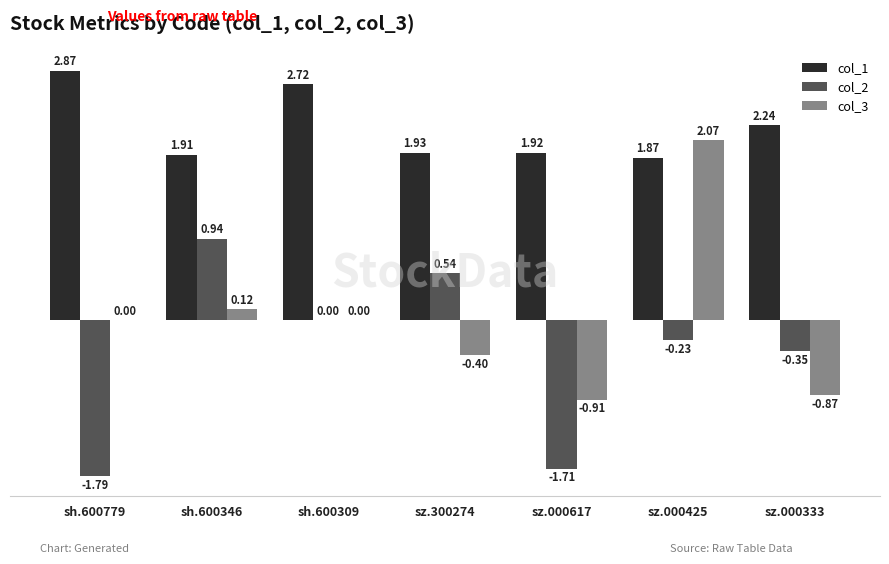

What are all the series names shown in the legend?

col_1, col_2, col_3